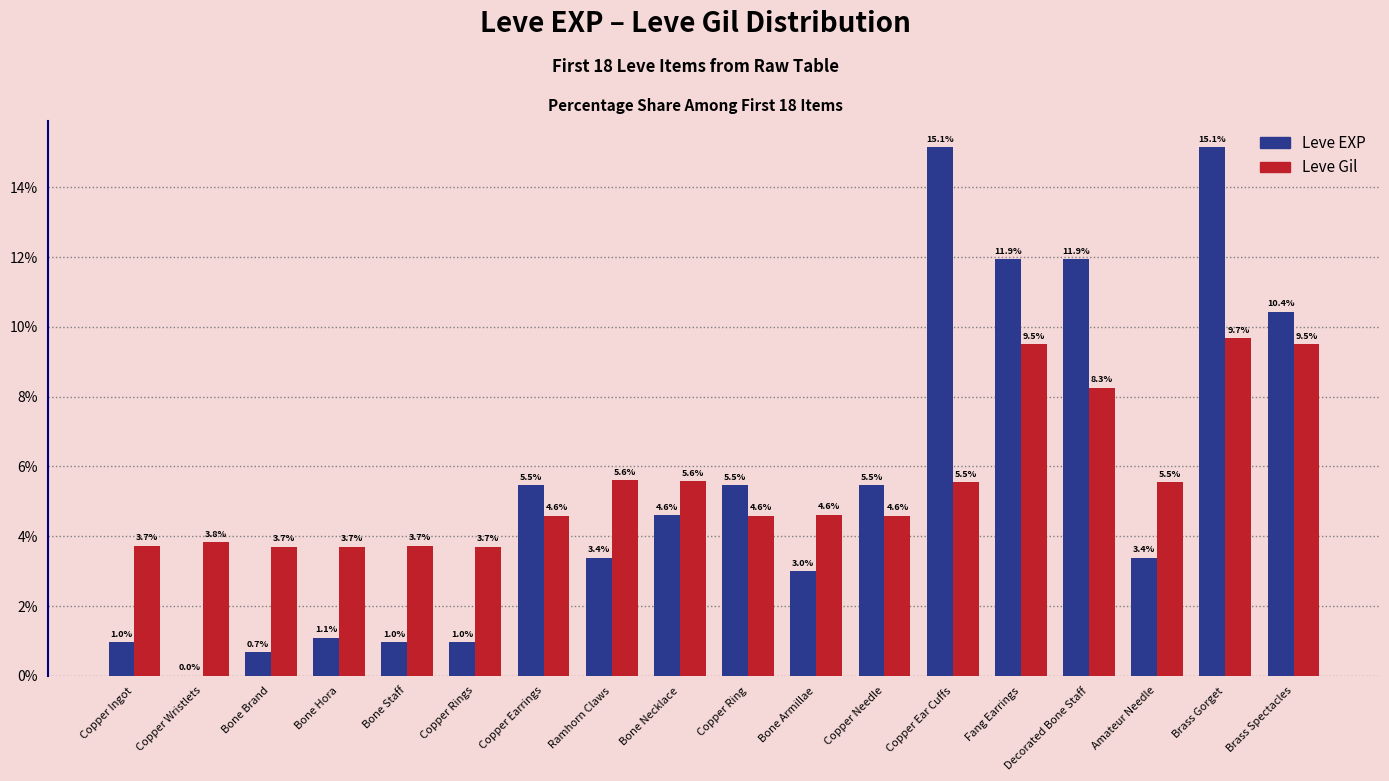

What is the sum of the Leve Gil values at Bone Staff and Copper Needle?

8.3